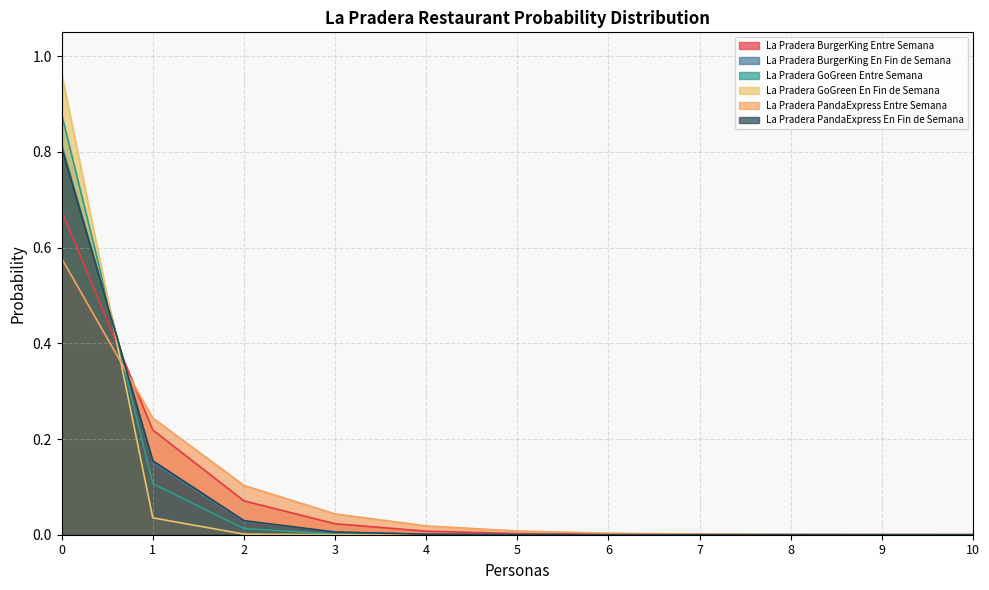

The La Pradera PandaExpress Entre Semana series shows 0.0 at 7. True or false?

True